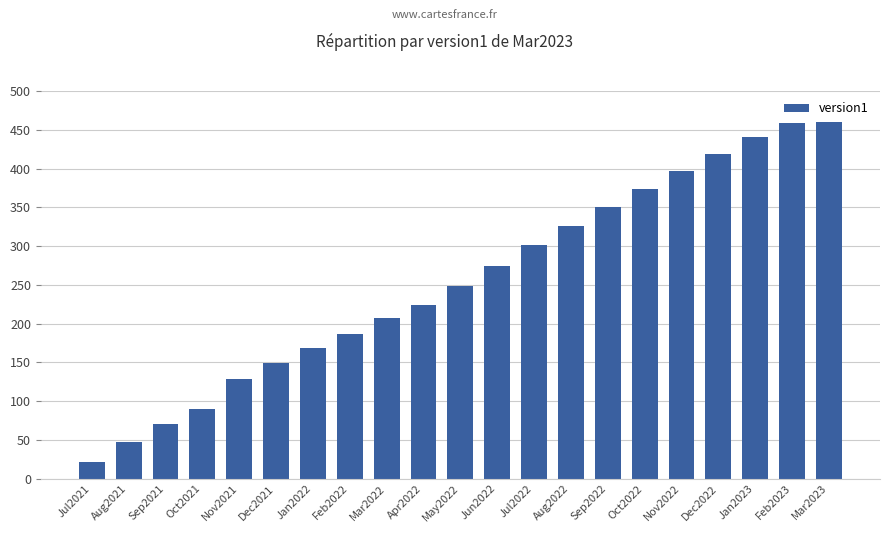

What is the value of the 9th bar from the left?

207.1